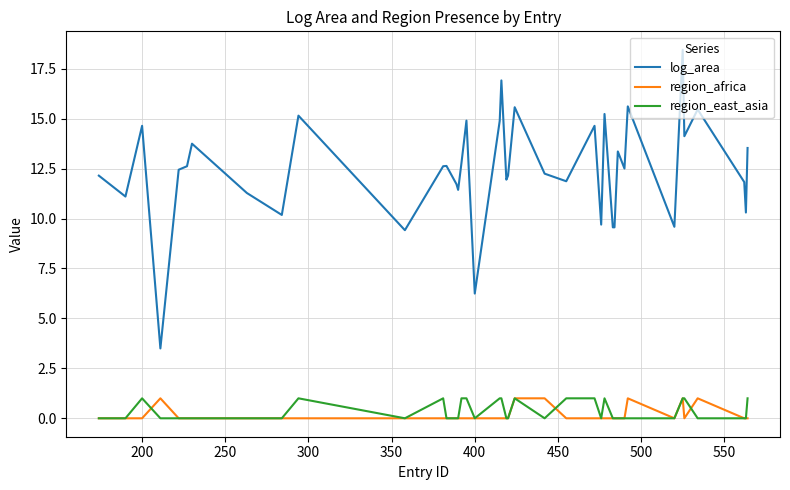

What are all the series names shown in the legend?

log_area, region_africa, region_east_asia